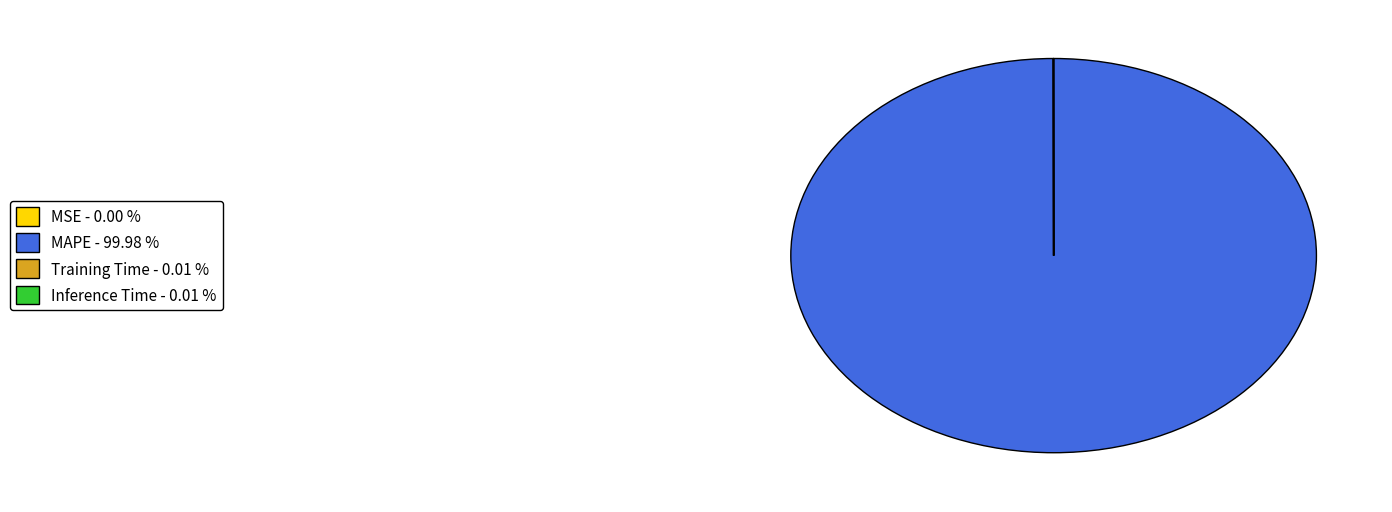

Is MAPE - 99.98 % the majority of the pie?

Yes